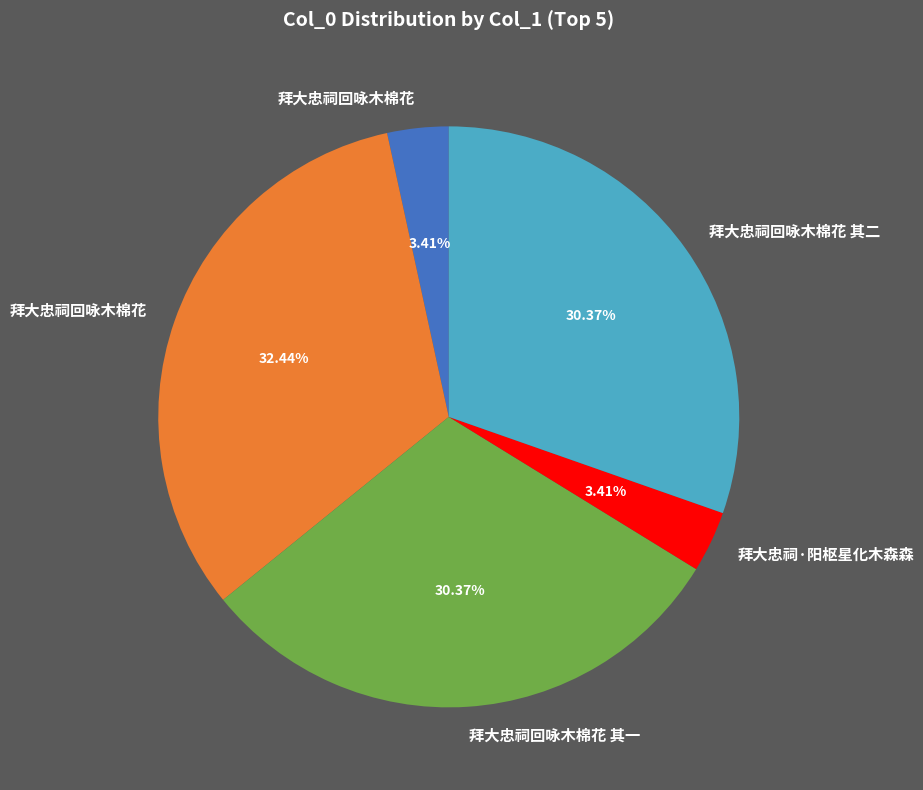

Does any single category account for the majority?

No